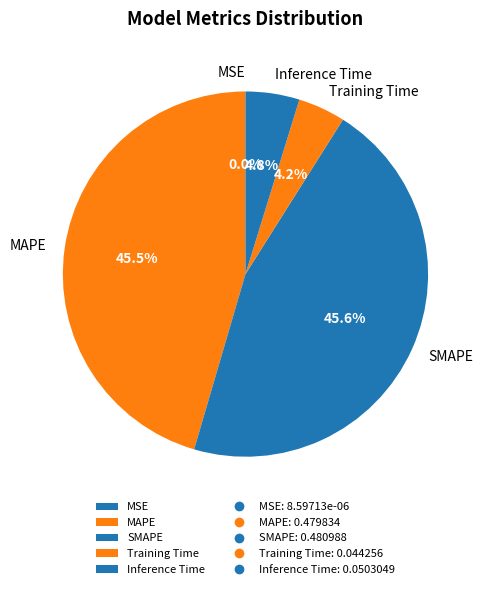

To the nearest percent, what is the difference between the SMAPE and Training Time slice percentages?

41%